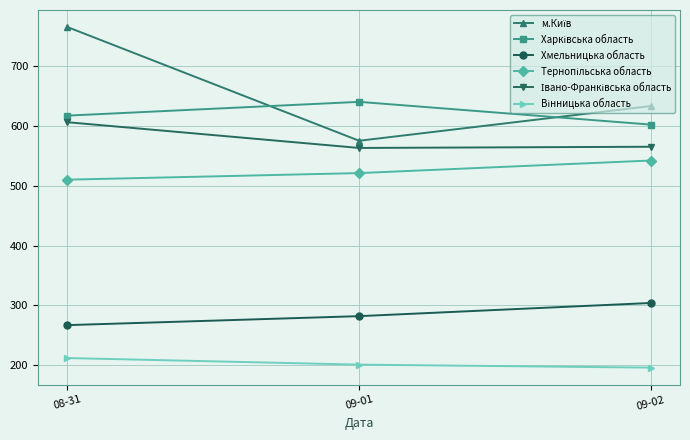

What is the total value across all series at 08-31?

2977